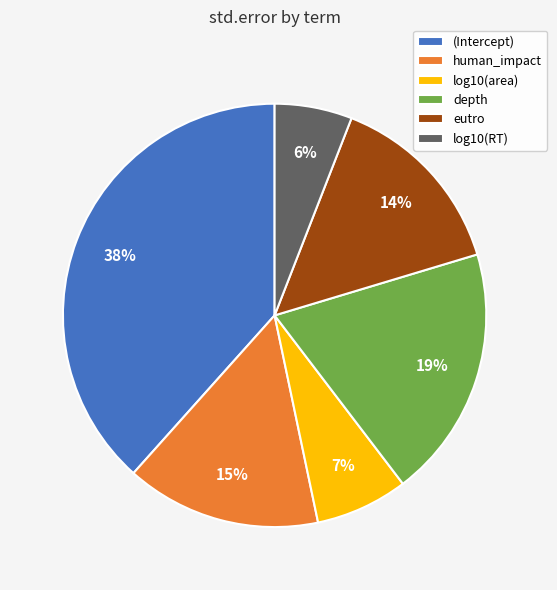

Is there a majority slice in this chart?

No